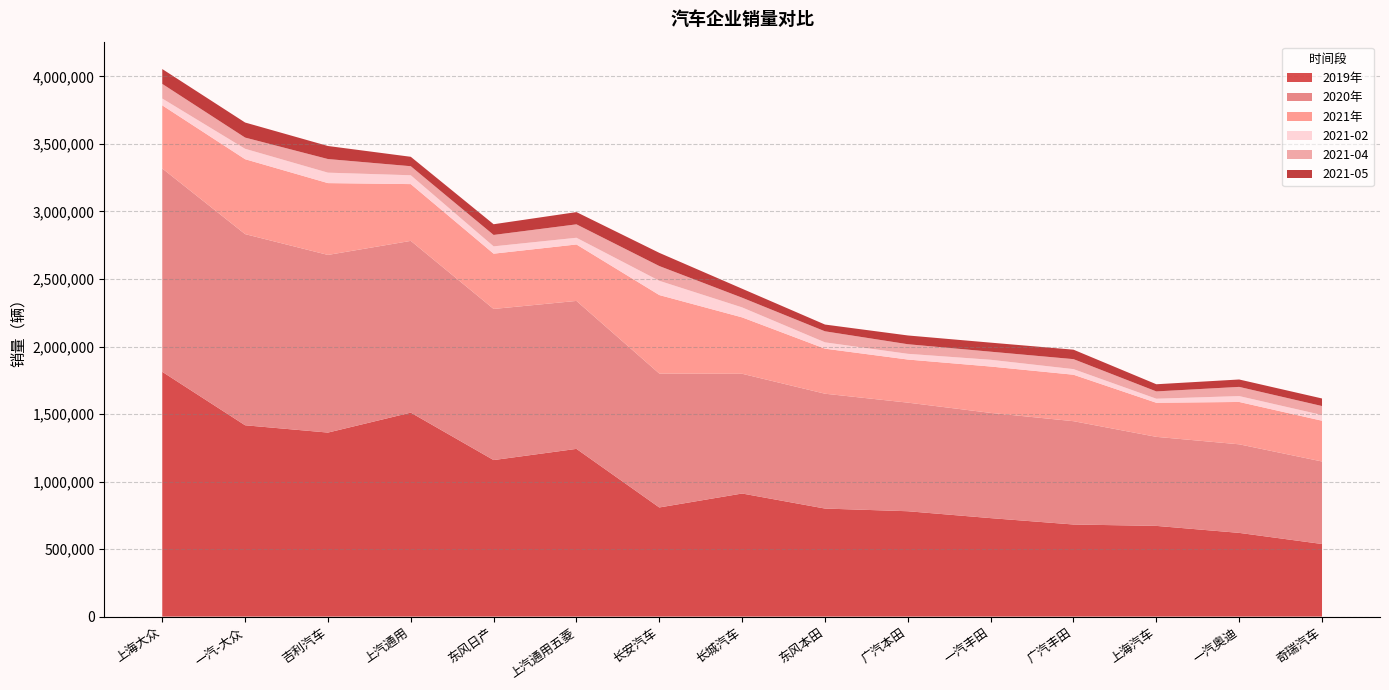

Reading right to left, what are all the values shown in this chart?

2019年: 537688	619998	671713	682008	729233	780285	800089	911468	808176	1241966	1159108	1510456	1362608	1416775	1812637
2020年: 610891	655800	659287	765008	779116	804104	850307	886596	991502	1095546	1119008	1271652	1315408	1415462	1505559
2021年: 301838	313580	252373	344018	343352	319133	333618	417541	581283	417963	409188	420357	531859	554629	467401
2021-02: 42209	43588	30003	41500	50051	42364	46779	73923	105568	49701	54224	65552	77319	77078	50500
2021-04: 66438	68008	54100	73900	59803	70972	81758	71584	109179	99355	84499	66927	100846	83026	108301
2021-05: 56134	54788	53008	70018	67027	64913	50006	66547	97734	90620	79277	69729	96581	111518	110000